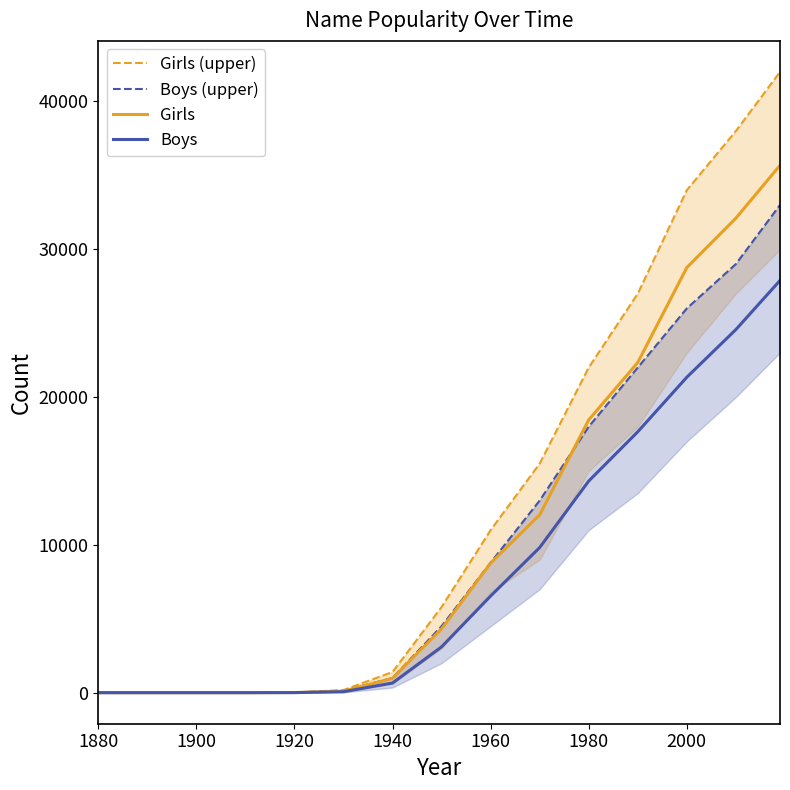

At which label is Girls closest to 17839?

1980